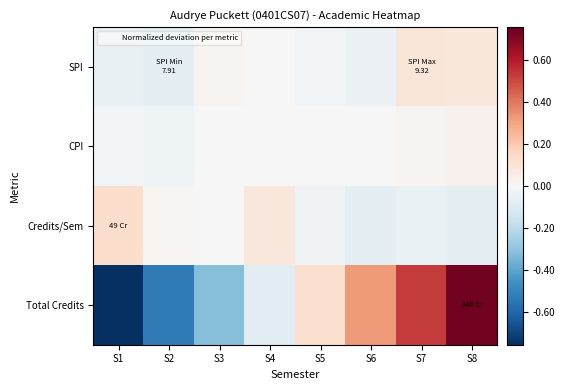

Reading left to right, what are all the values shown in this chart?

SPI: S1=-0.1	S2=-0.1	S3=0.0	S4=0.0	S5=-0.0	S6=-0.0	S7=0.1	S8=0.1
CPI: S1=-0.0	S2=-0.0	S3=-0.0	S4=0.0	S5=0.0	S6=0.0	S7=0.0	S8=0.0
Credits/Sem: S1=0.1	S2=0.0	S3=-0.0	S4=0.1	S5=-0.0	S6=-0.1	S7=-0.1	S8=-0.1
Total Credits: S1=-0.8	S2=-0.5	S3=-0.3	S4=-0.1	S5=0.1	S6=0.3	S7=0.5	S8=0.7